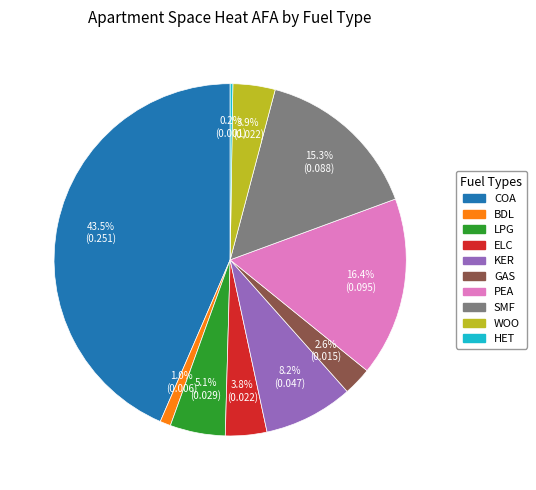

What percentage is the BDL slice, to the nearest percent?

1%